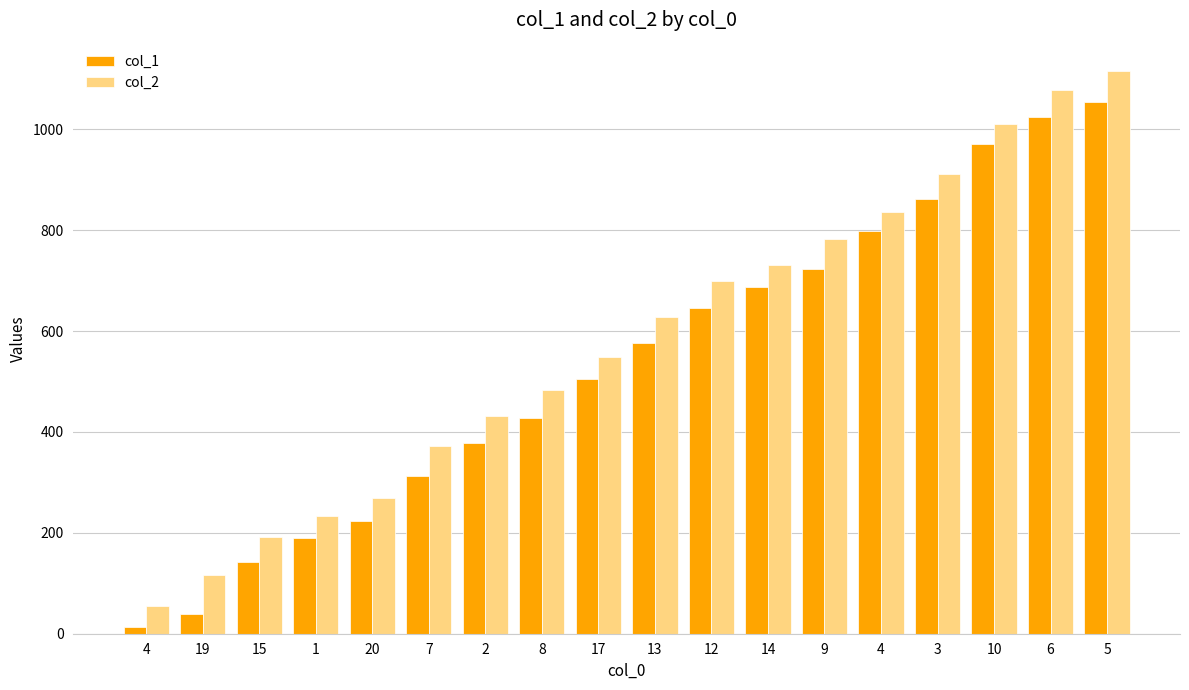

How many series are shown in this chart?

2